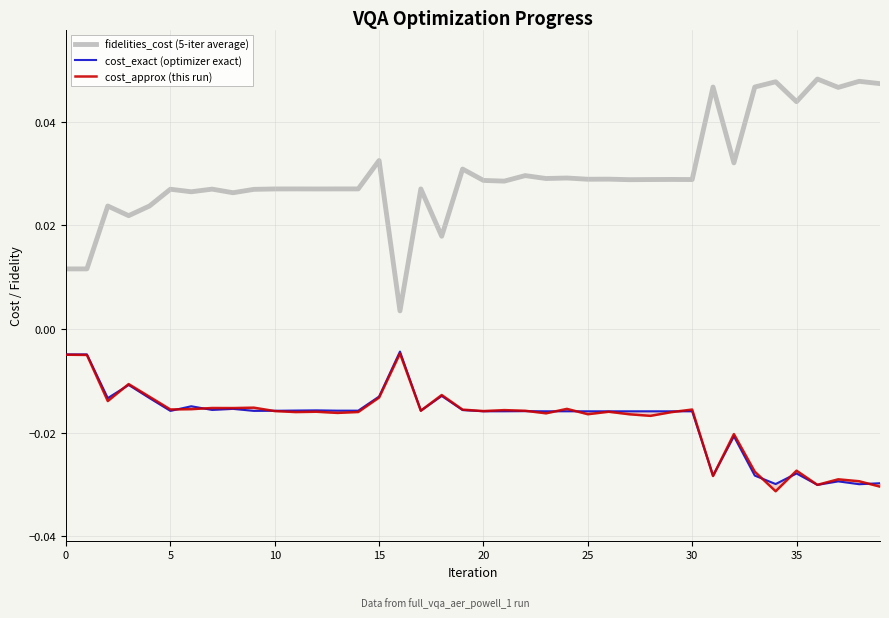

List the series in order of their peak value, highest first.

fidelities_cost (5-iter average), cost_exact (optimizer exact), cost_approx (this run)